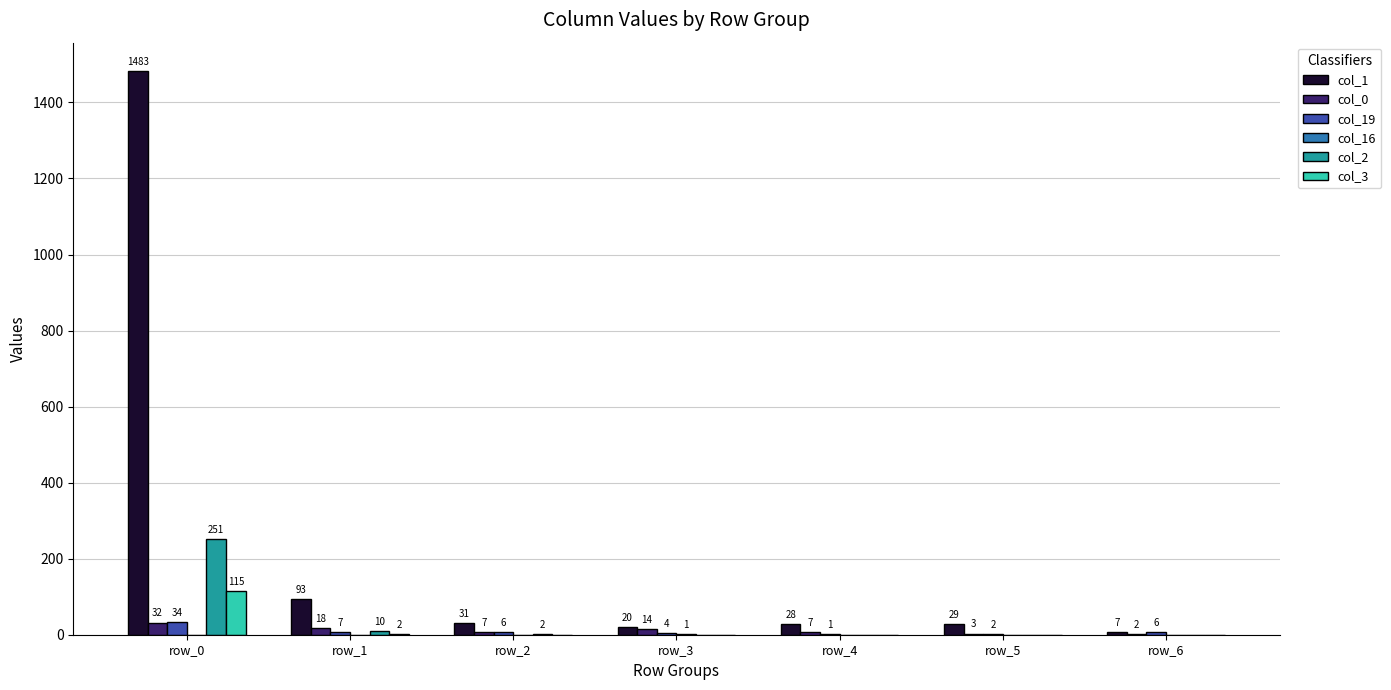

What is the sum of all col_0 values?

83